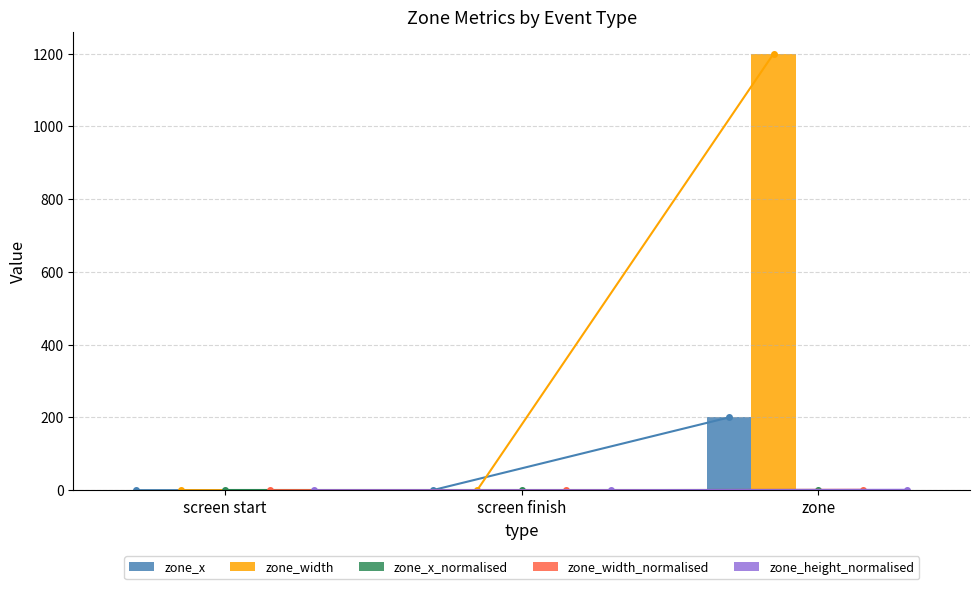

What is the label of the 2nd bar from the left?

screen finish